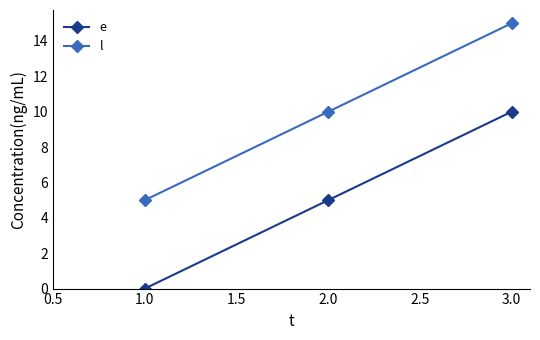

What is the difference between the highest and lowest values at 1.0?

5